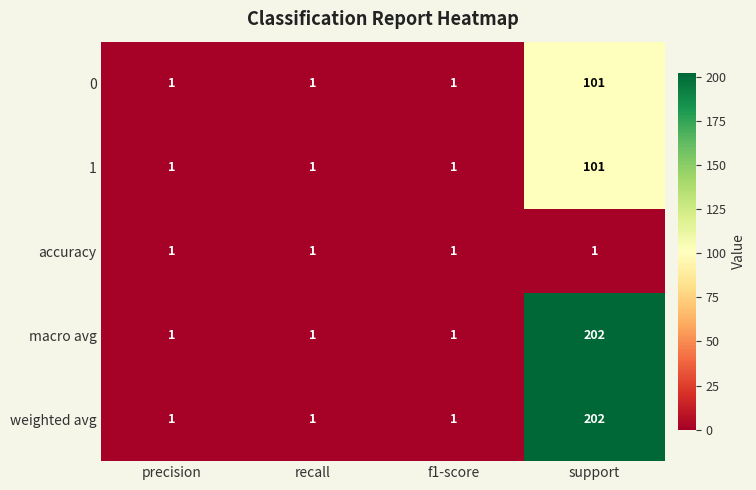

Reading left to right, list all the values displayed in this chart.

0: 1	1	1	101
1: 1	1	1	101
accuracy: 1	1	1	1
macro avg: 1	1	1	202
weighted avg: 1	1	1	202